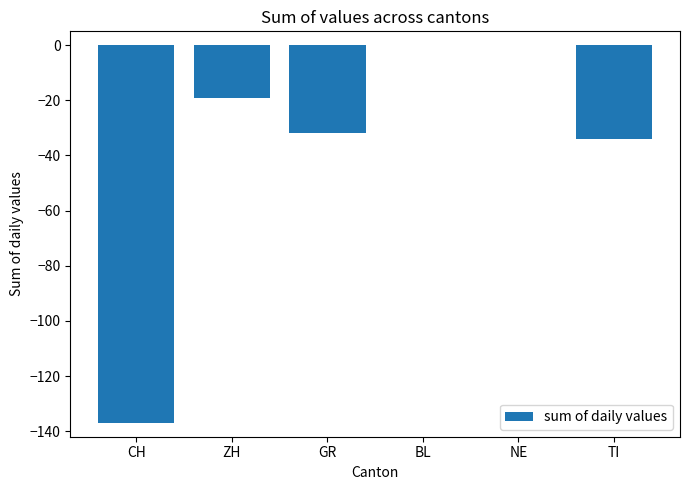

Between CH and ZH, which is larger?

ZH